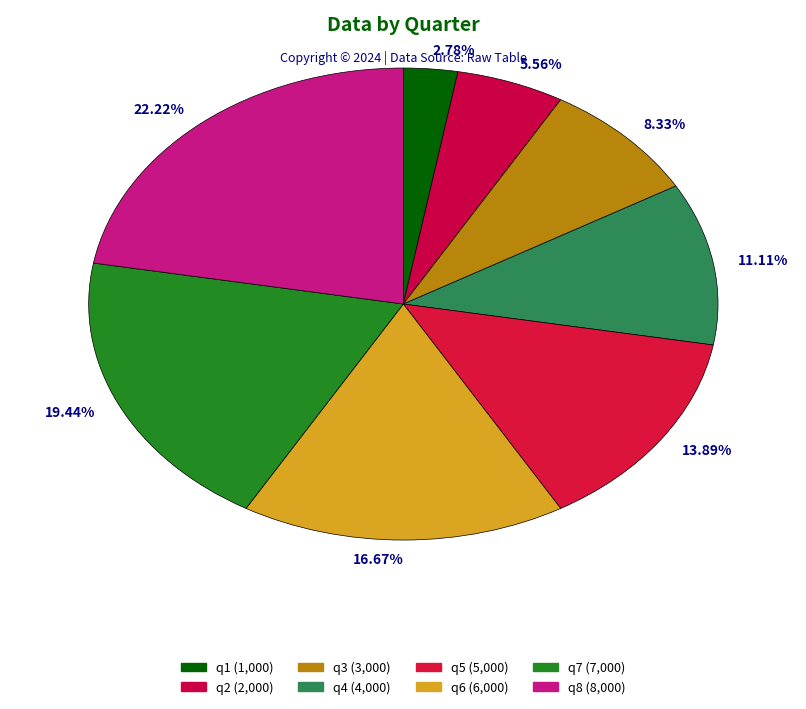

Which slice is the smallest?

2.78%